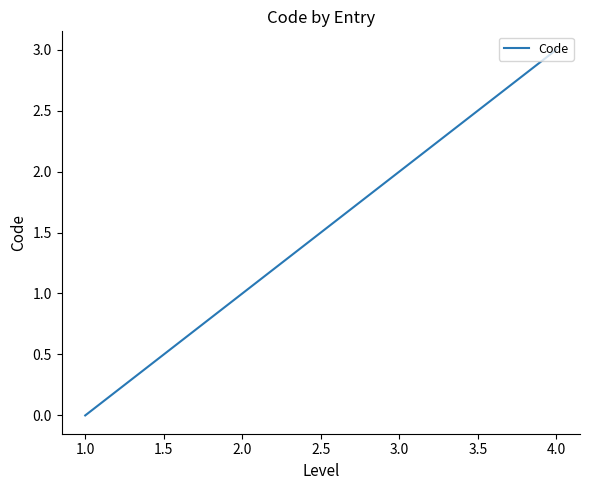

List the labels in order of value, largest first.

4.0, 3.0, 2.0, 1.0